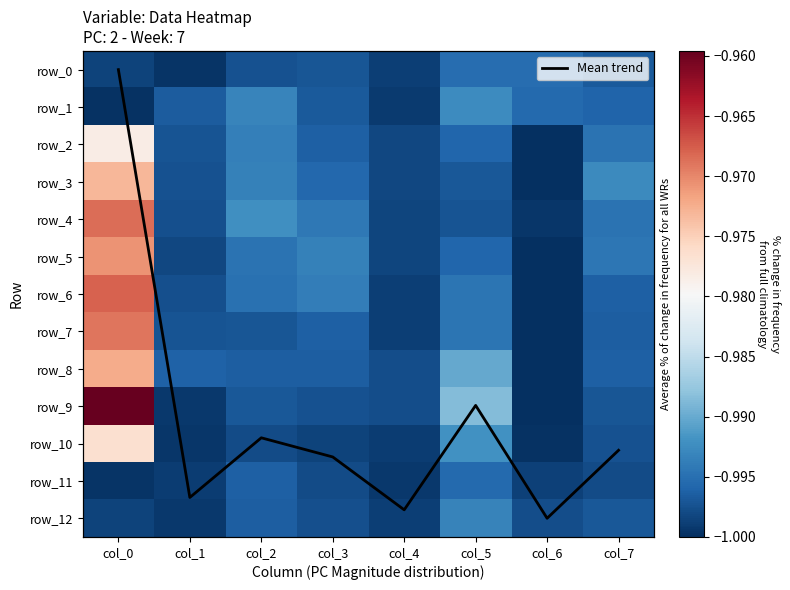

Rank the series at col_1 from highest to lowest value.

Mean trend, row_8, row_1, row_2, row_7, row_3, row_4, row_6, row_5, row_11, row_9, row_12, row_10, row_0